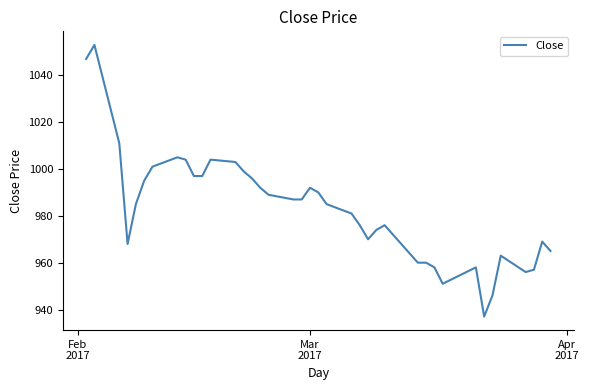

What is the average value?

983